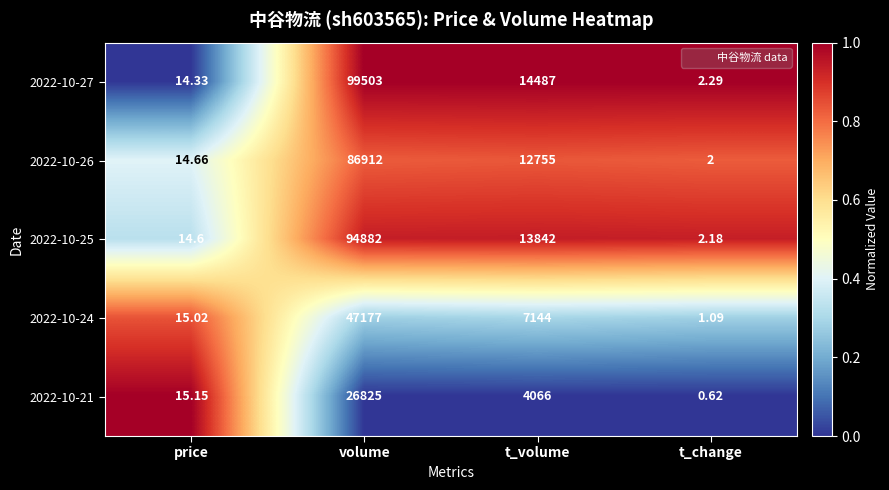

At which category is the sum across all series the highest?

volume